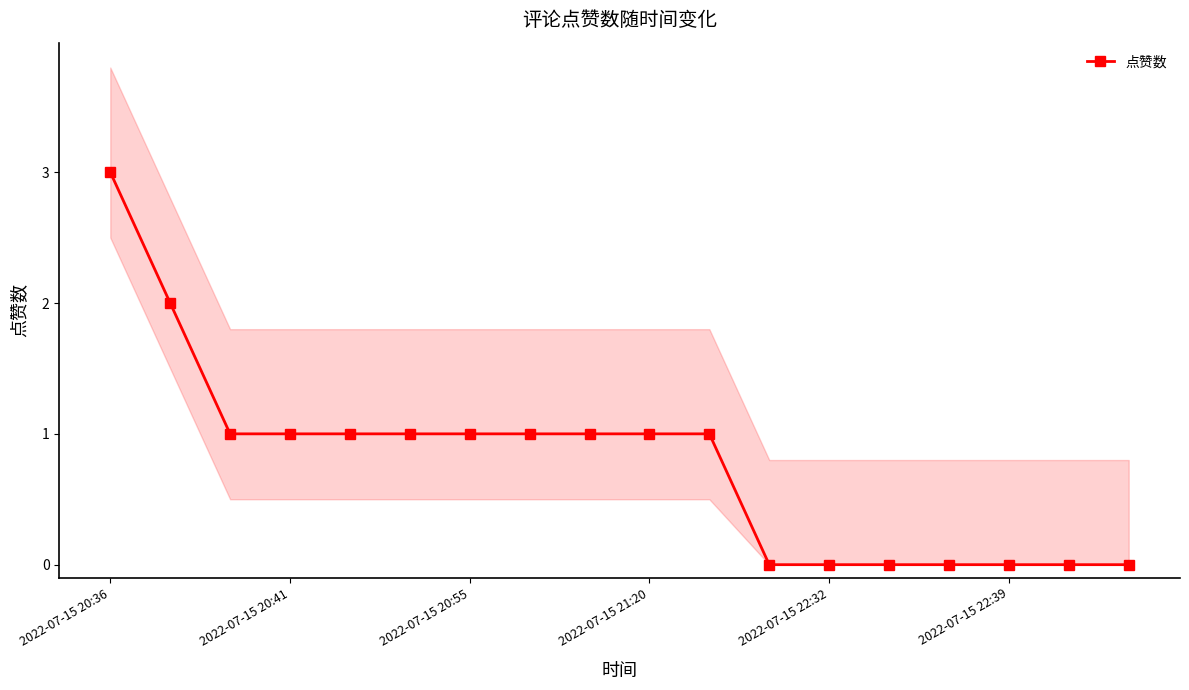

How many lines are shown in the chart?

1